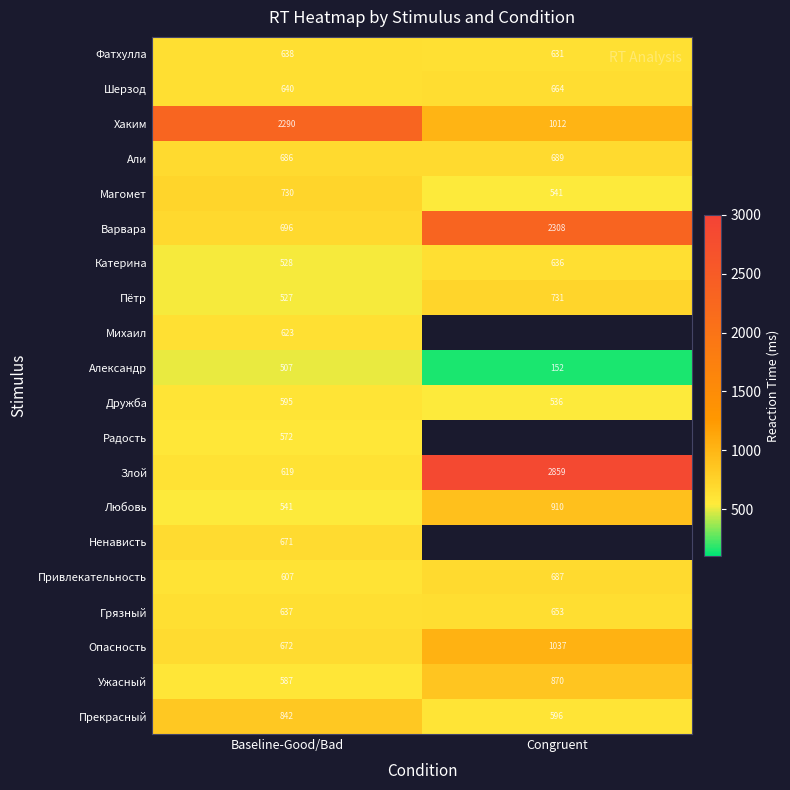

How many values in the Опасность series are below 1037?

1